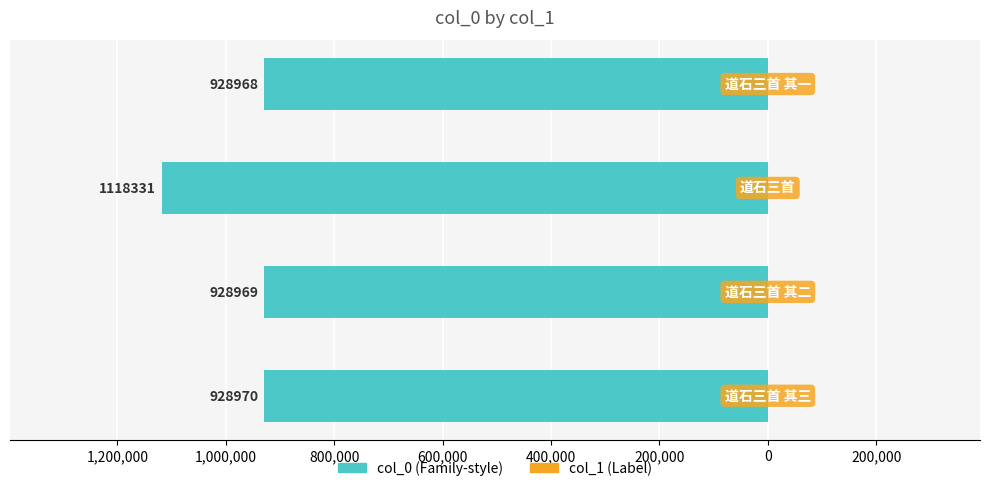

Are the bars horizontal?

Yes